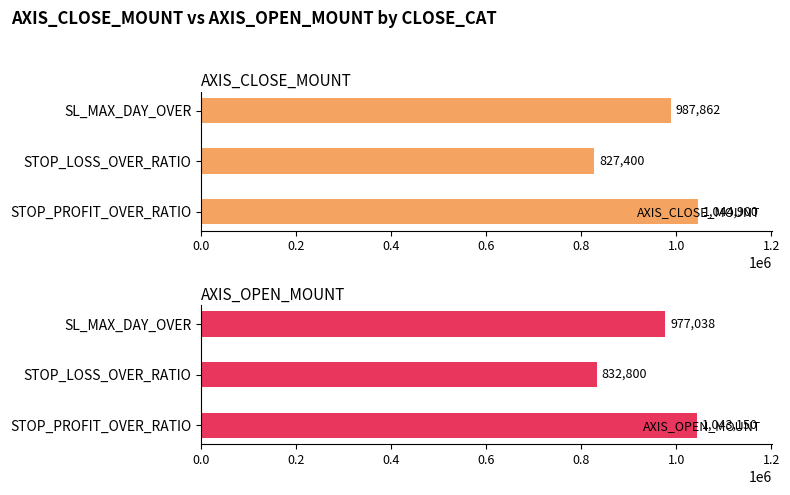

Reading left to right, extract all data points from this chart.

AXIS_CLOSE_MOUNT: 0.0=1044900.0	0.2=827400.0	0.4=987862.5
AXIS_OPEN_MOUNT: 0.0=1043150.0	0.2=832800.0	0.4=977037.5